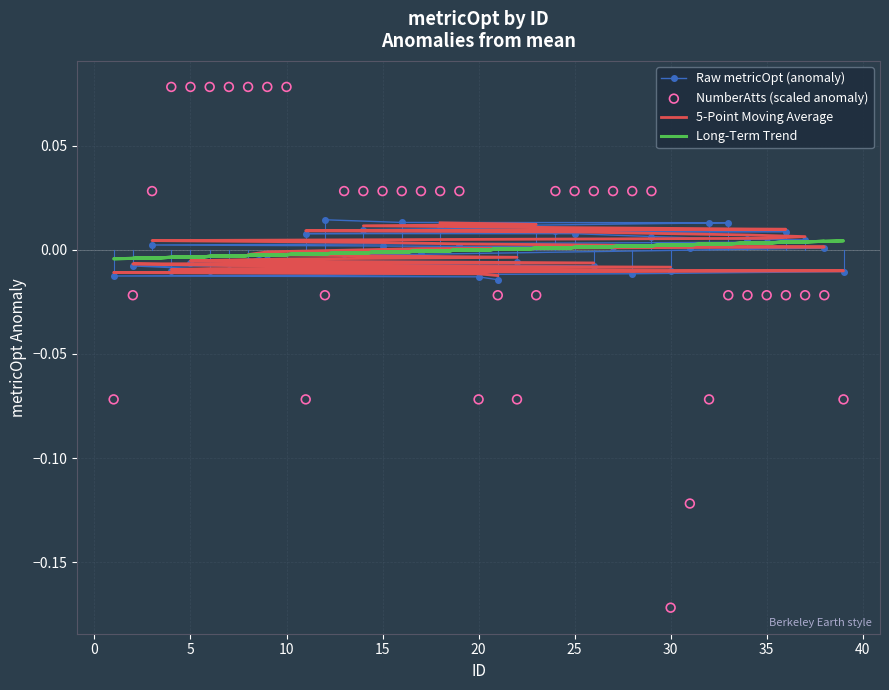

At which category is the sum across all series the highest?

9